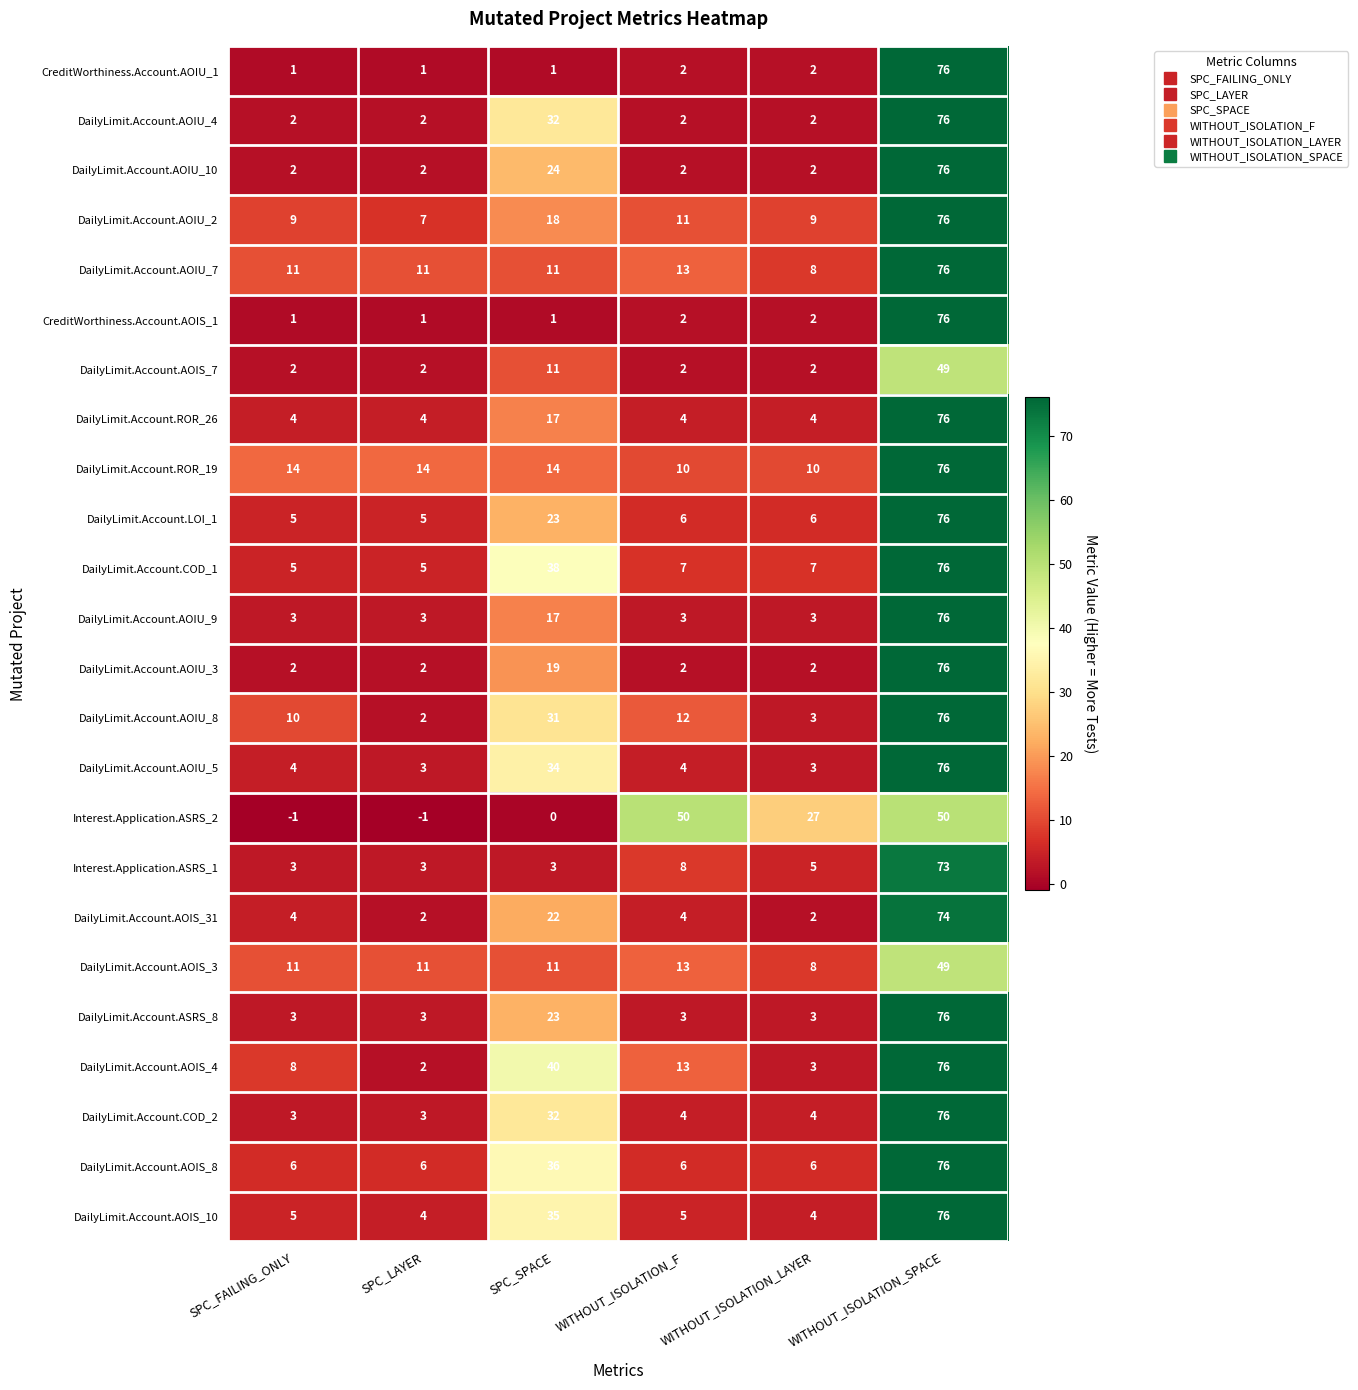

What is the maximum value for DailyLimit.Account.ROR_26?

76